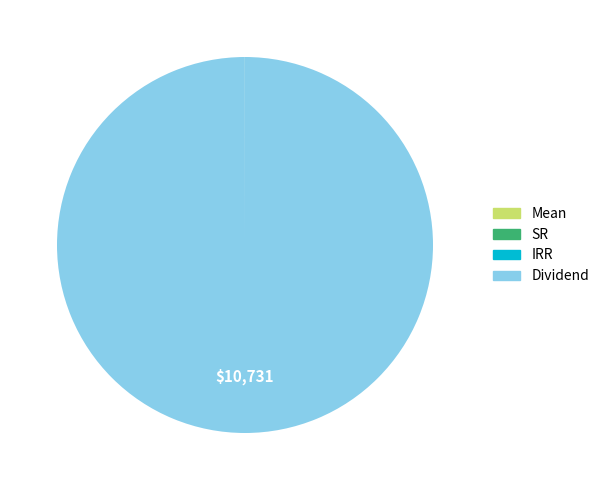

Which slice is the largest?

Dividend